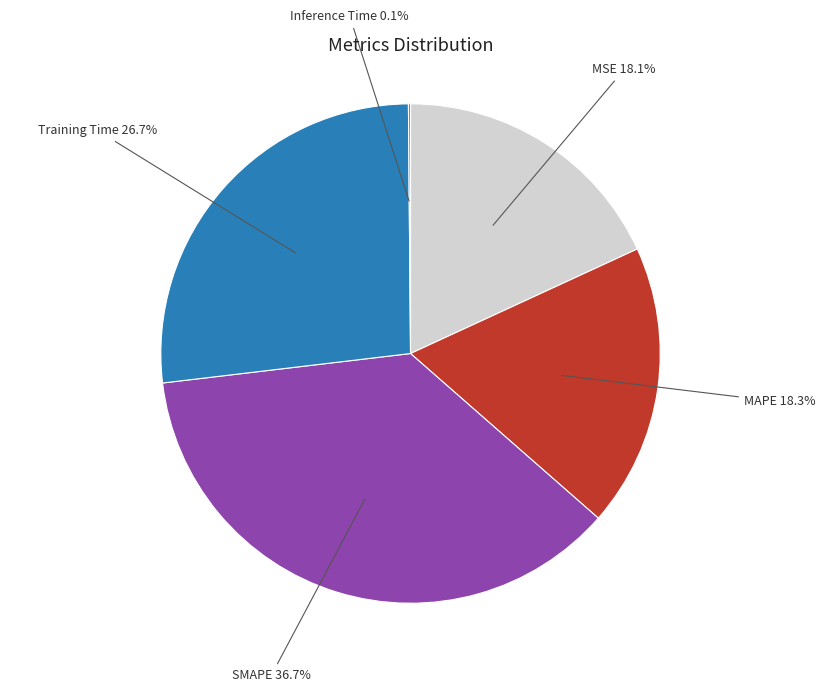

Is SMAPE the majority of the pie?

No